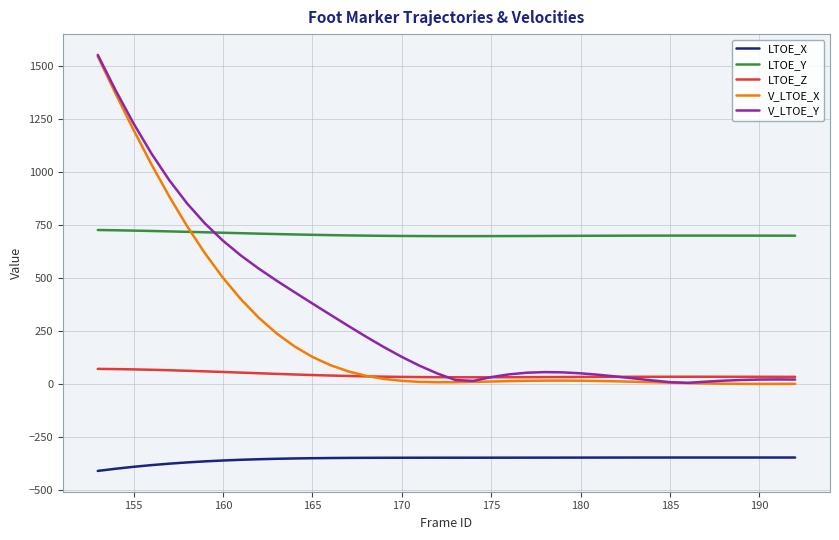

What is the smallest value displayed?

-412.3